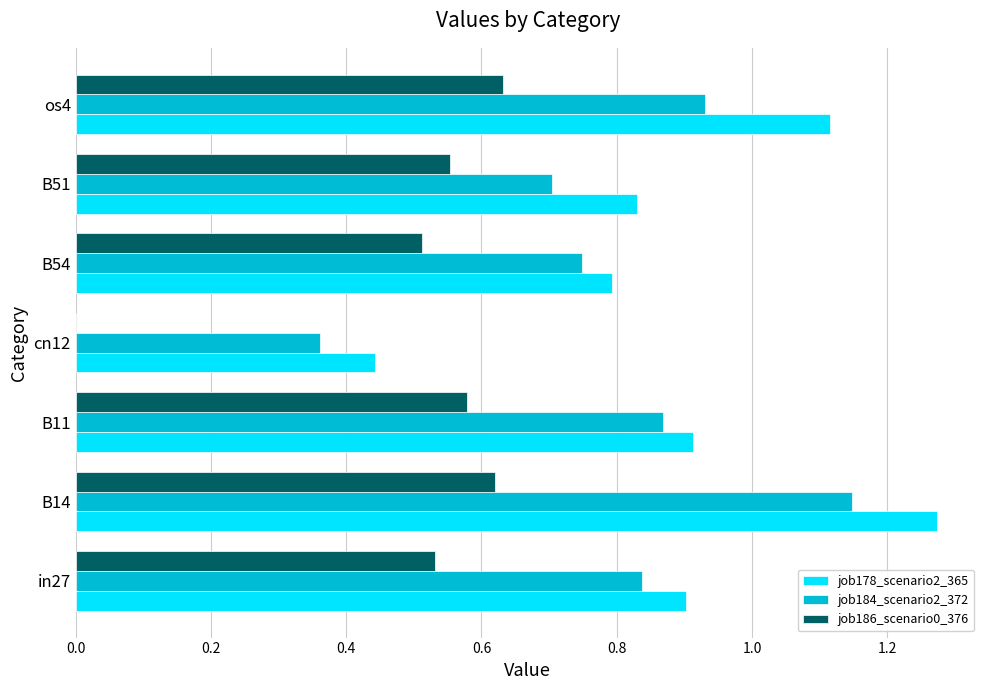

Is it true that job178_scenario2_365 equals 0.2 at cn12?

False